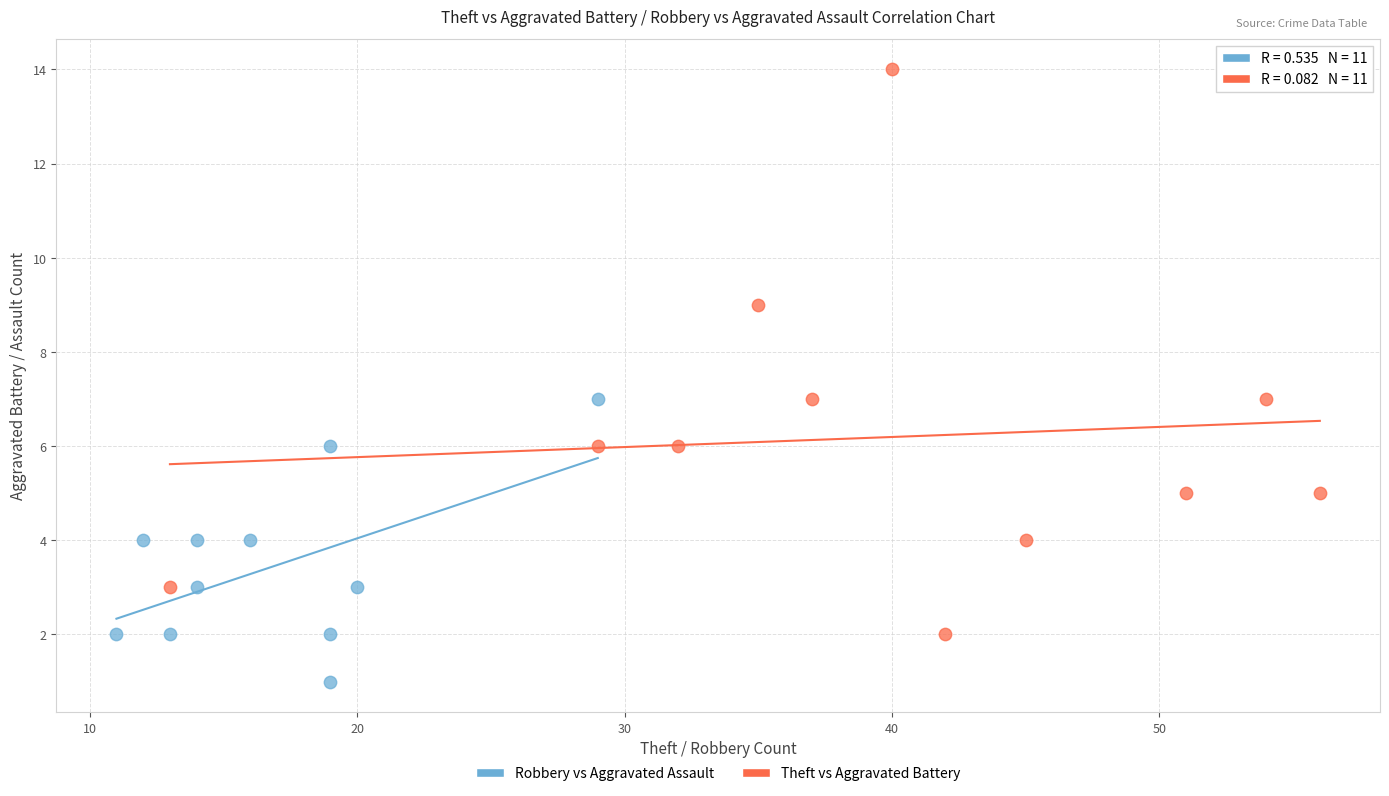

Which series contains the highest Y value?

Theft vs Aggravated Battery